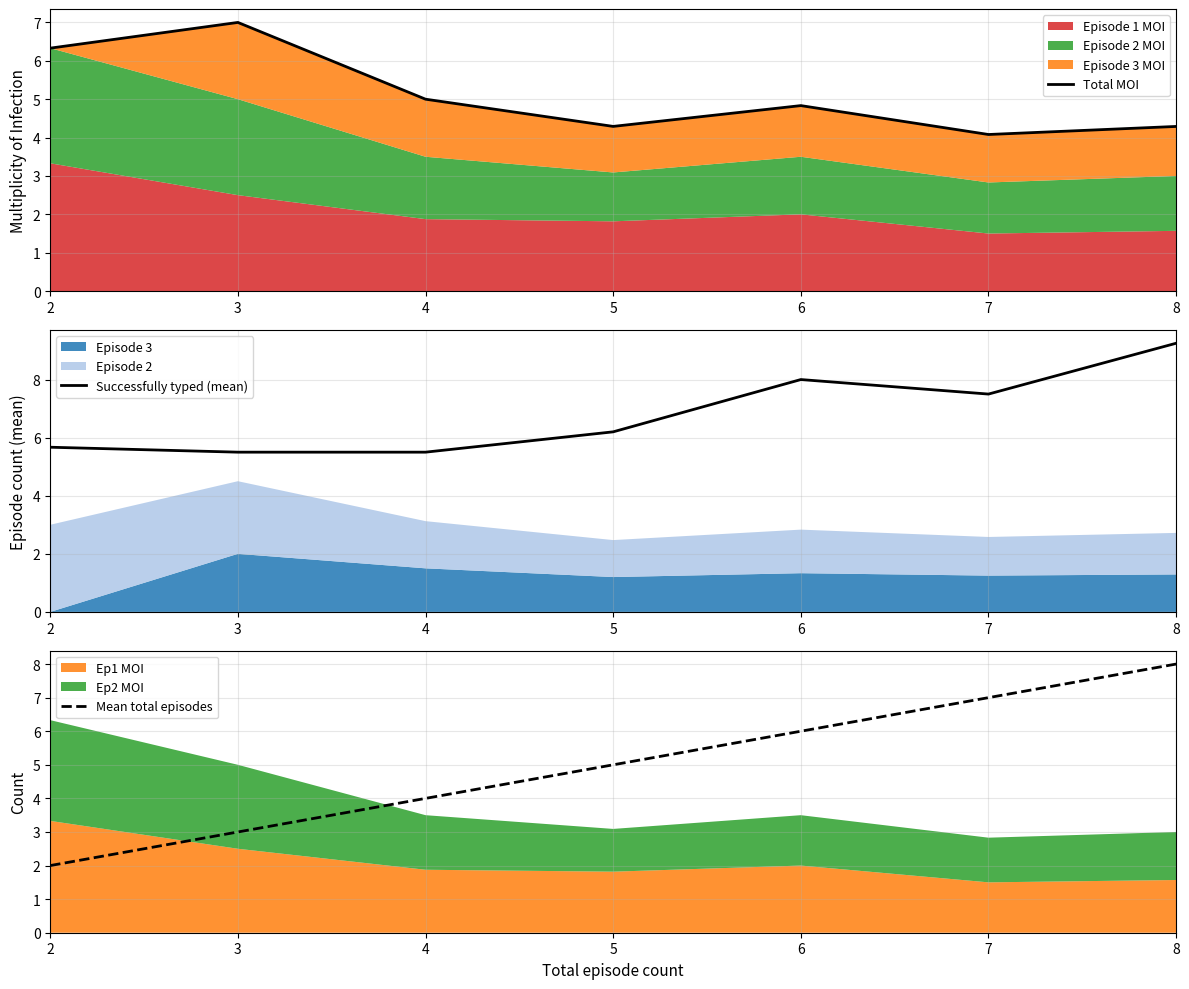

Between 5 and 7, which is larger?

5